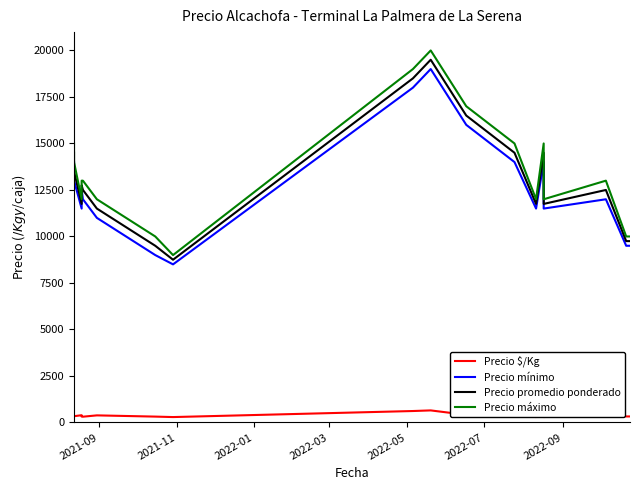

What is the difference between the maximum and second lowest values in the Precio $/Kg series?

356